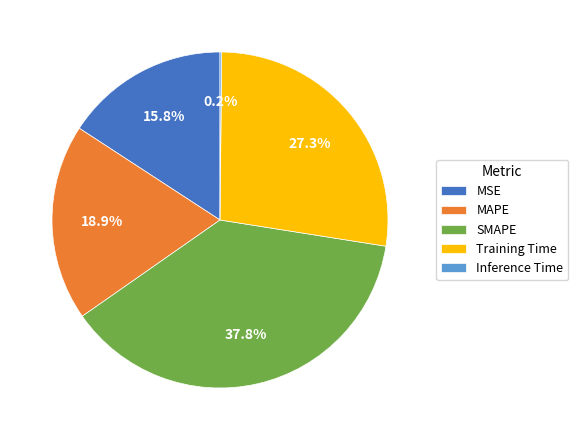

True or false: SMAPE accounts for 38% of the total.

True